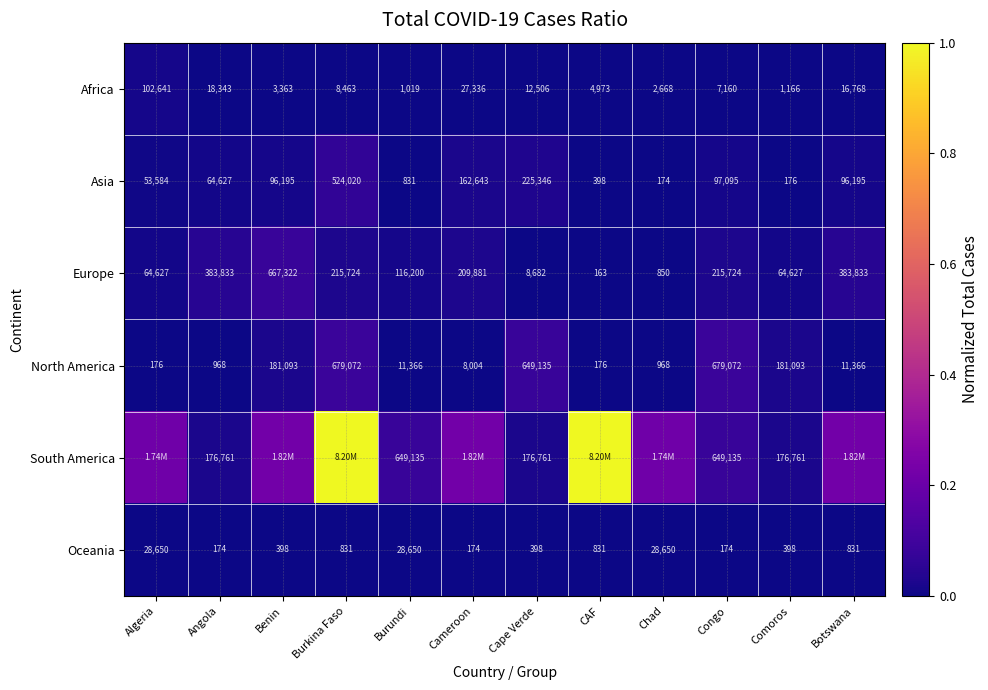

What is the maximum value shown in the chart?

1.0